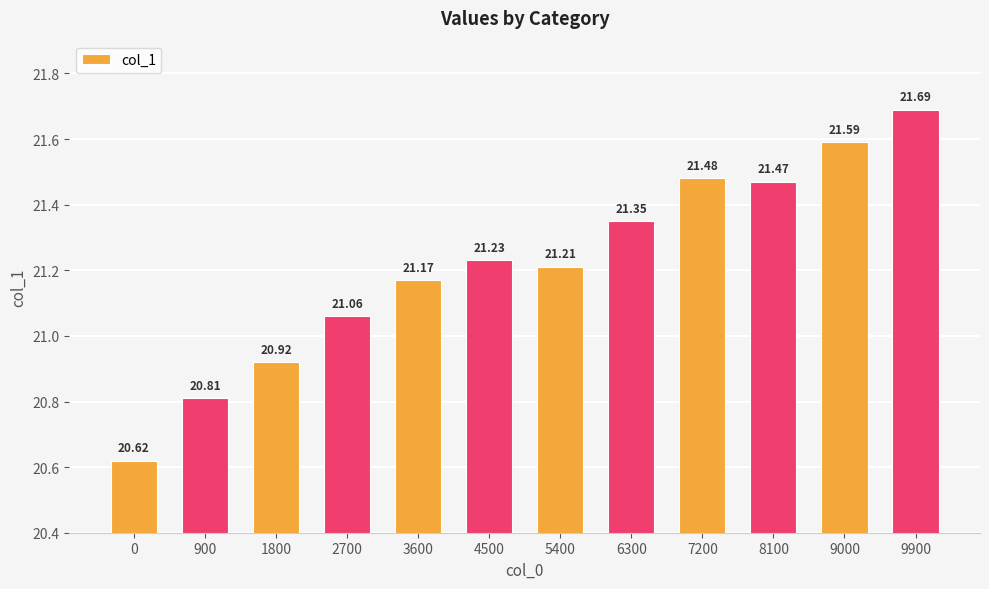

What is the average value?

21.2